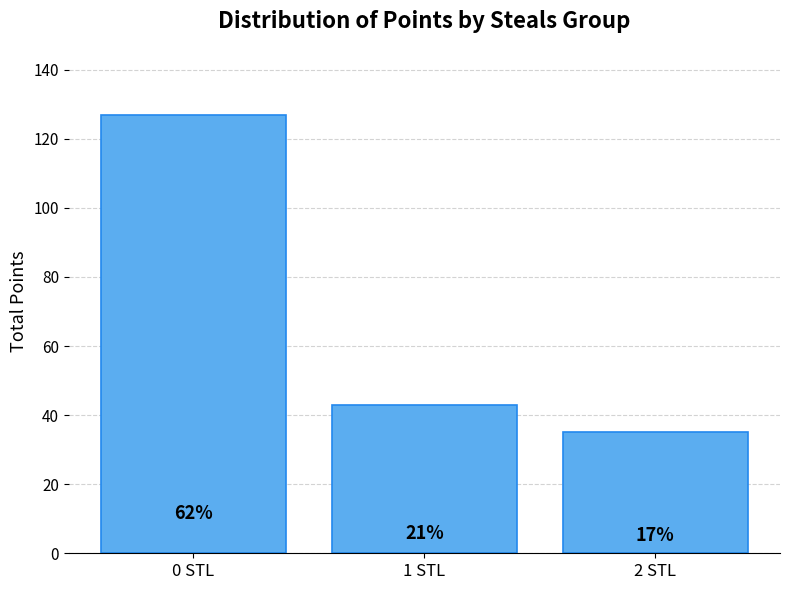

Which category has the highest value across all series?

0 STL